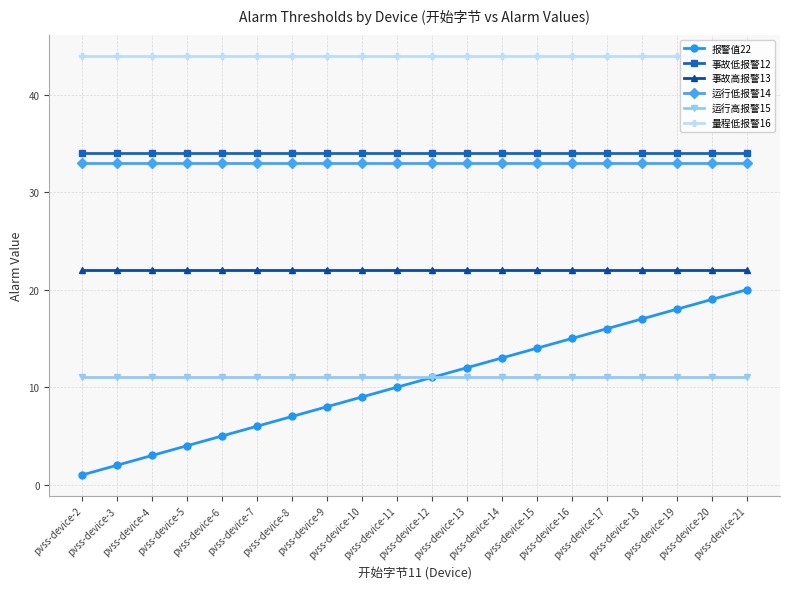

What is the approximate value of 运行低报警14 at pvss-device-5?

33